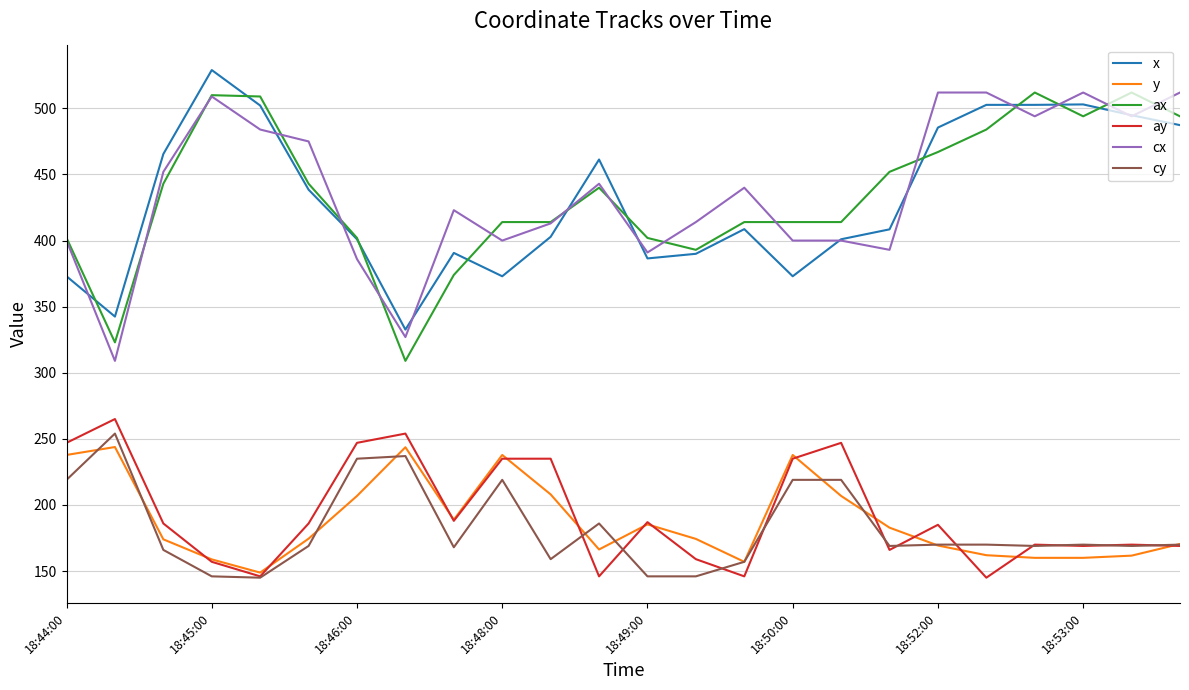

What is the maximum value shown in the chart?

529.0